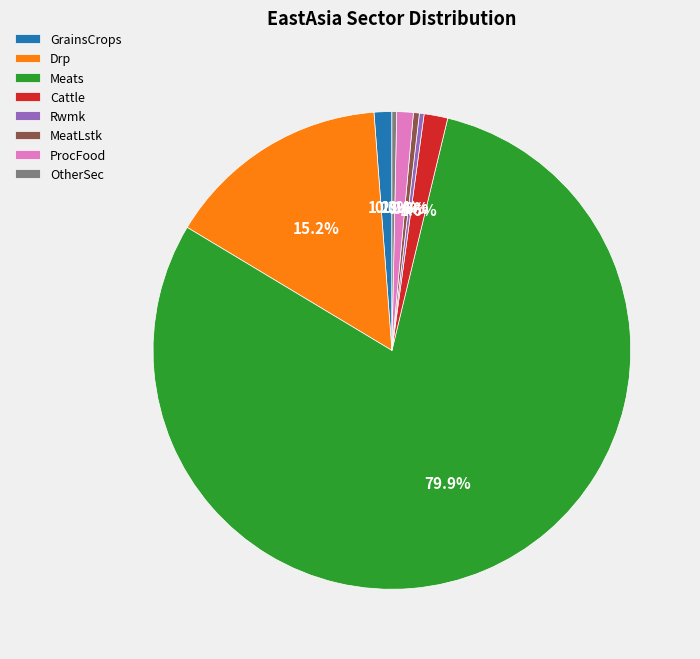

To the nearest percent, what percentage of the pie is Cattle?

2%